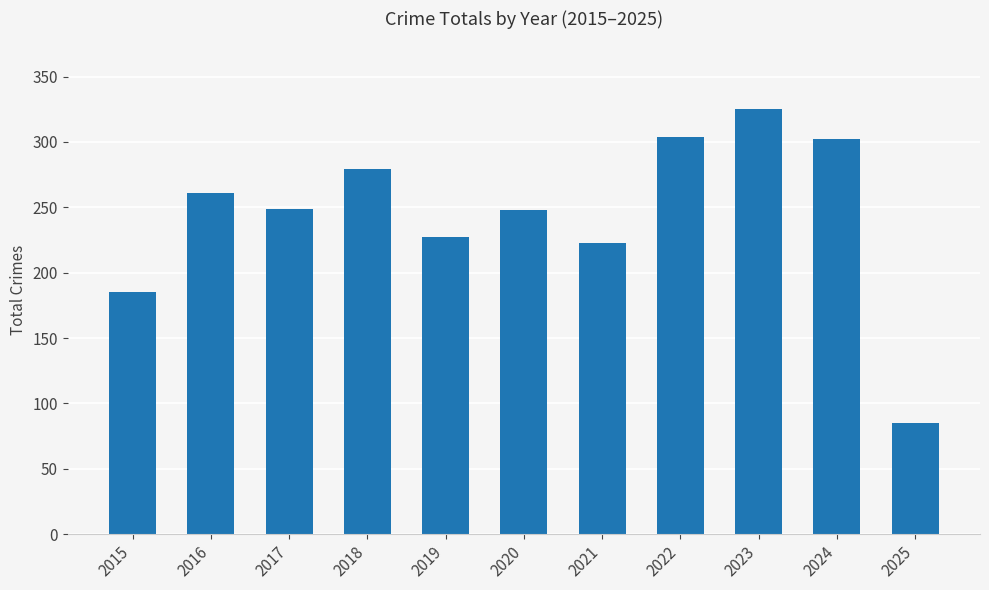

What is the difference between the maximum and minimum values?

240